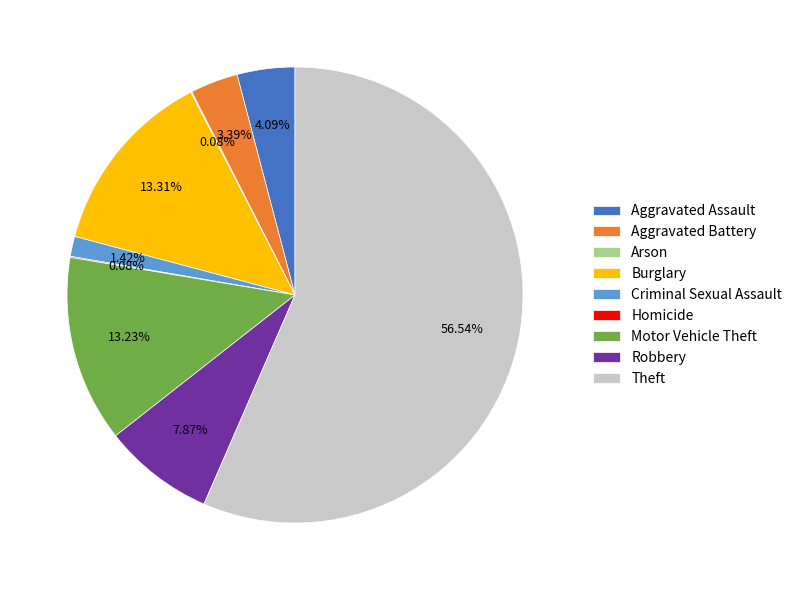

What is the ratio of the value at Theft to the value at Motor Vehicle Theft?

4.3